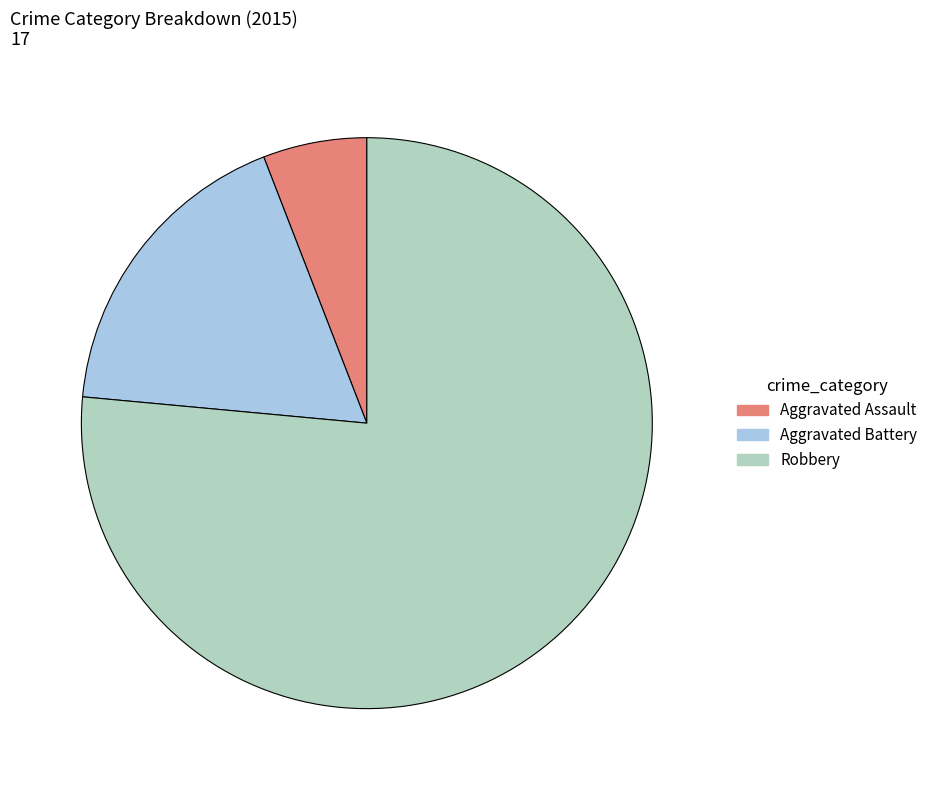

What is the smallest slice in the pie chart?

Aggravated Assault